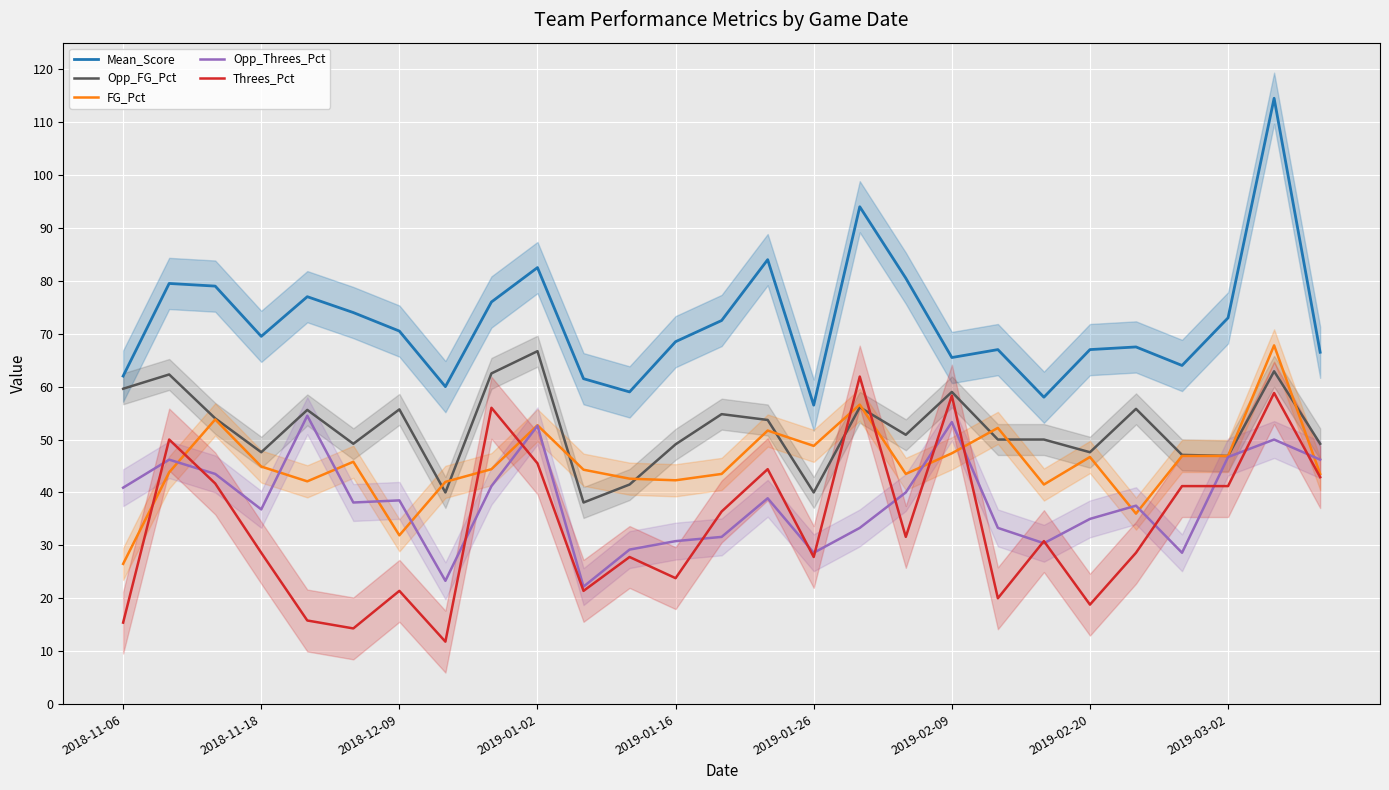

True or false: Mean_Score and FG_Pct cross at least once.

False